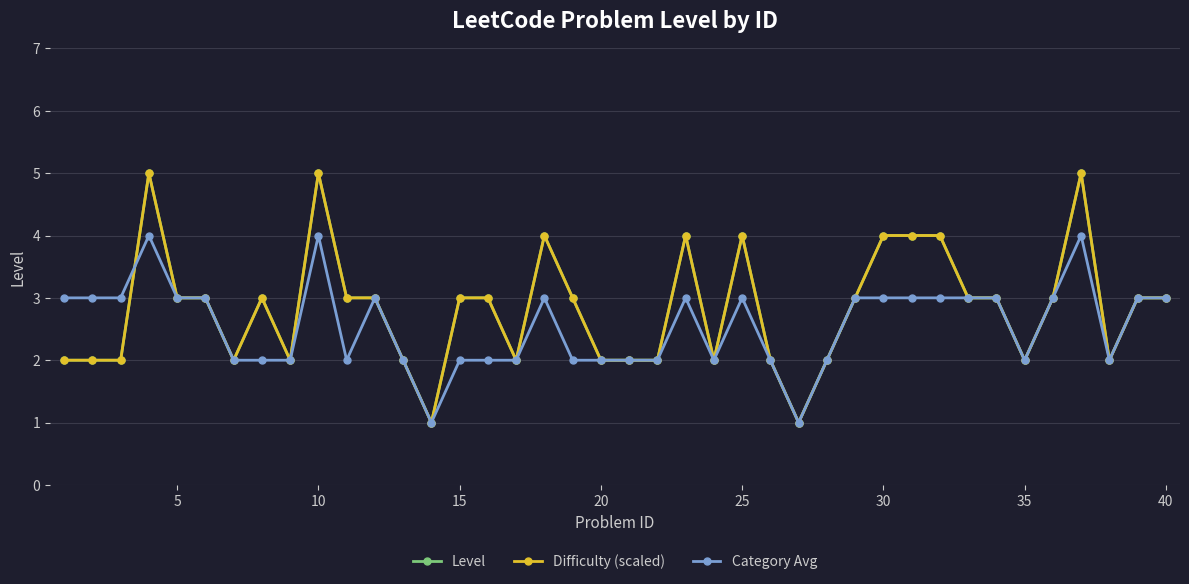

What is the maximum value shown in the chart?

5